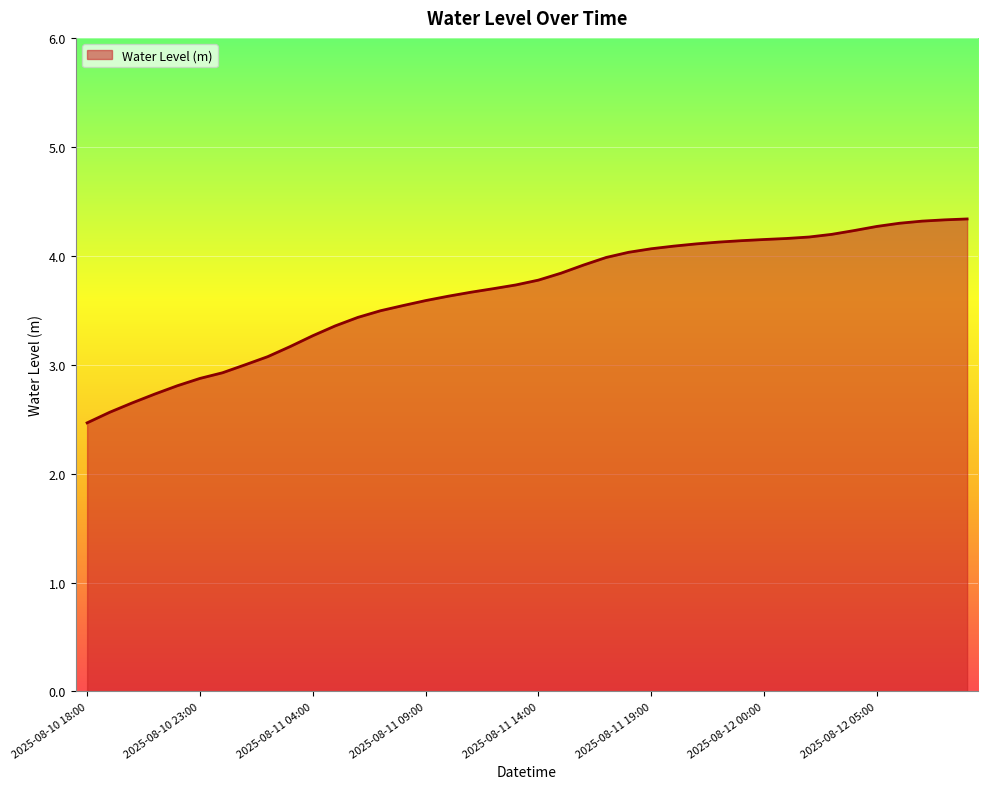

What is the maximum value shown in the chart?

4.3